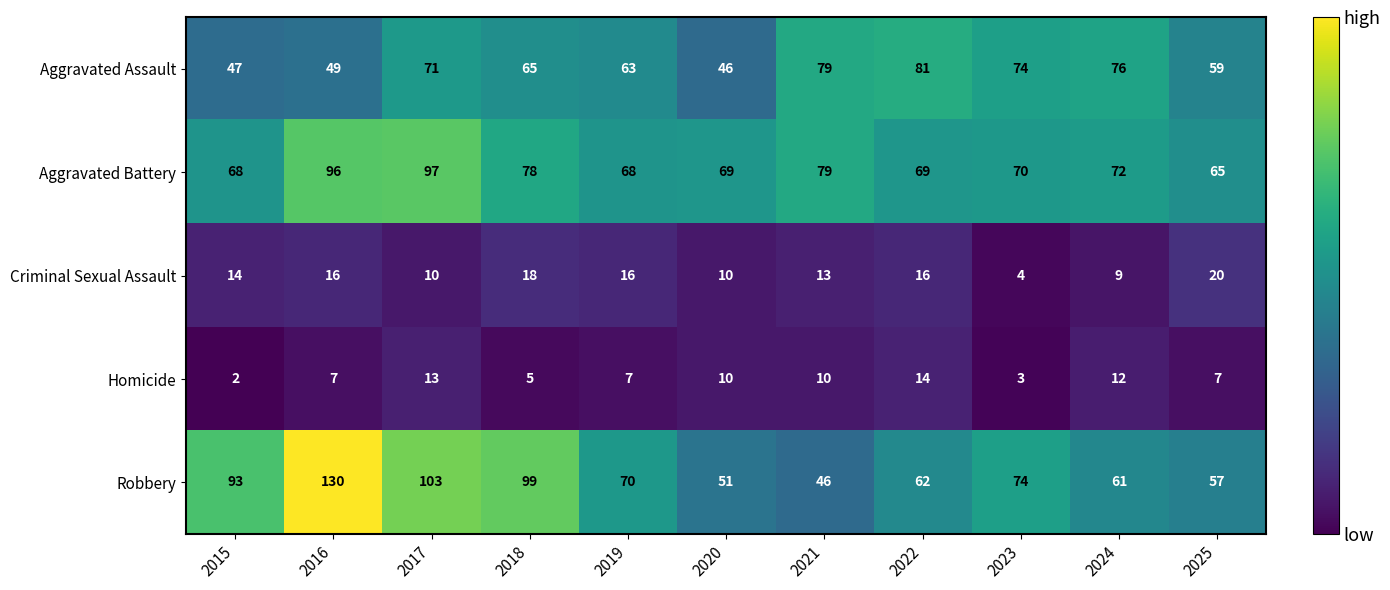

At which category is the sum across all series the highest?

2016